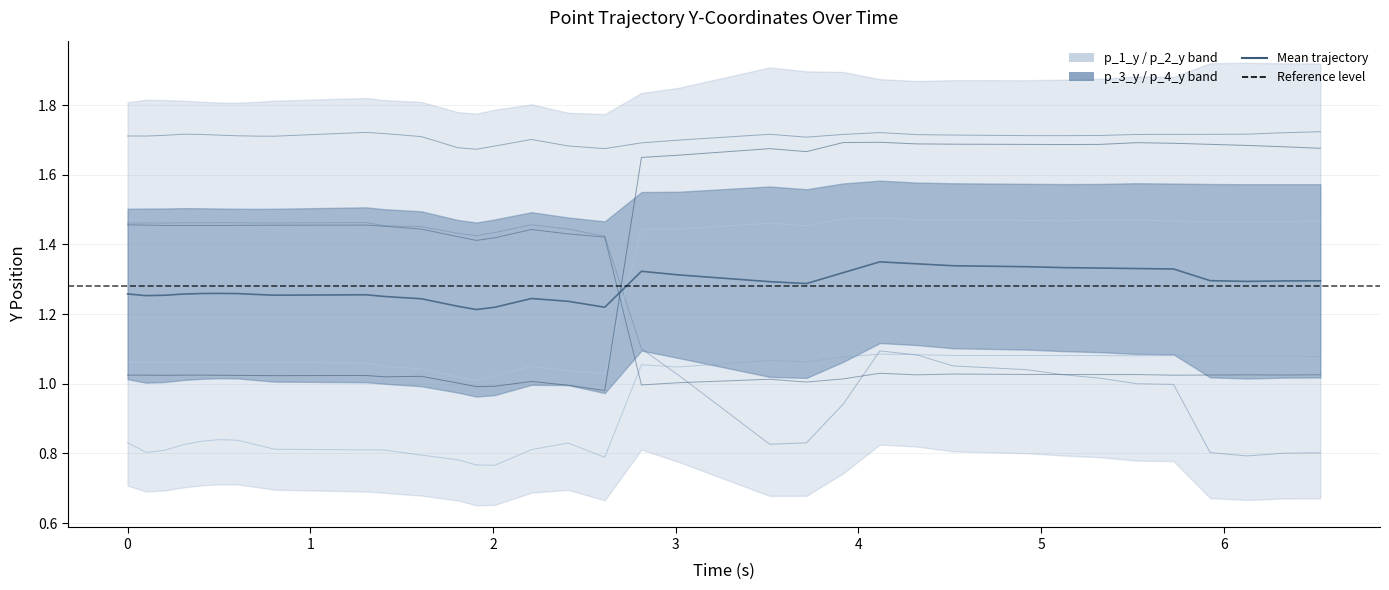

How many data points in p_2_y are above 1?

26